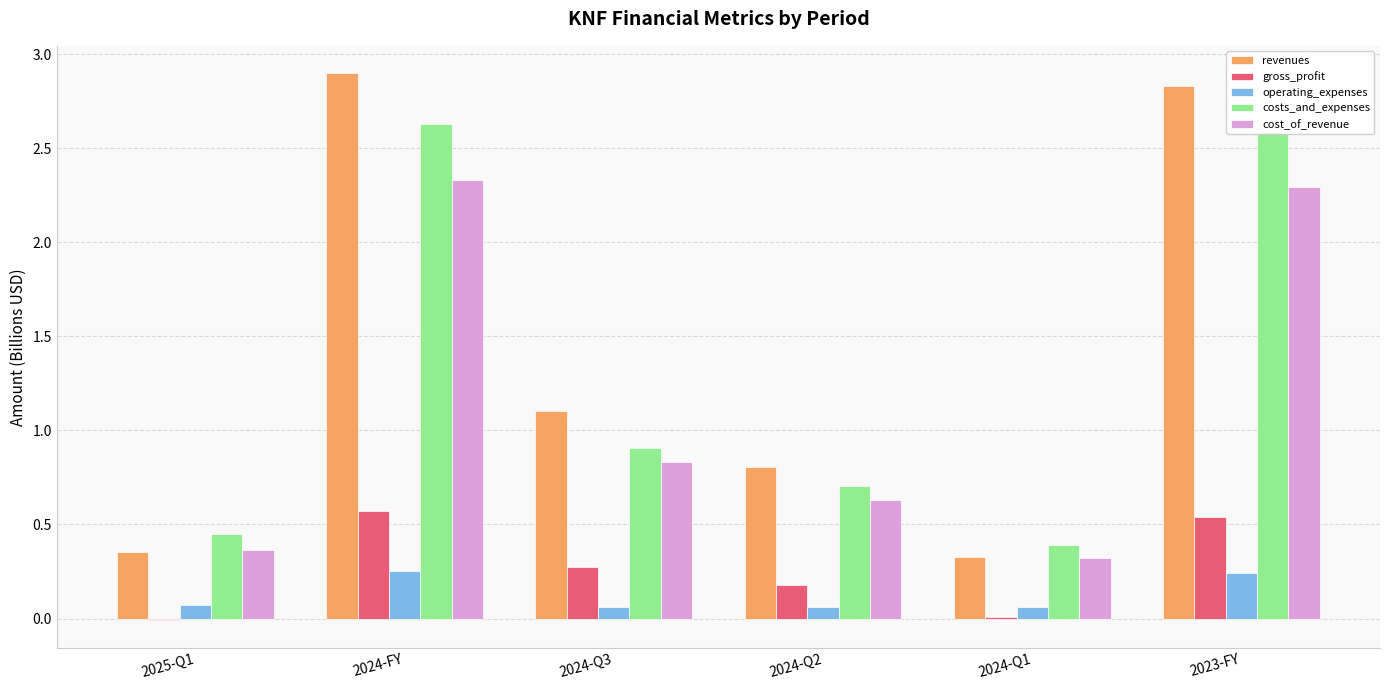

Is it true that gross_profit equals 0.3 at 2023-FY?

False